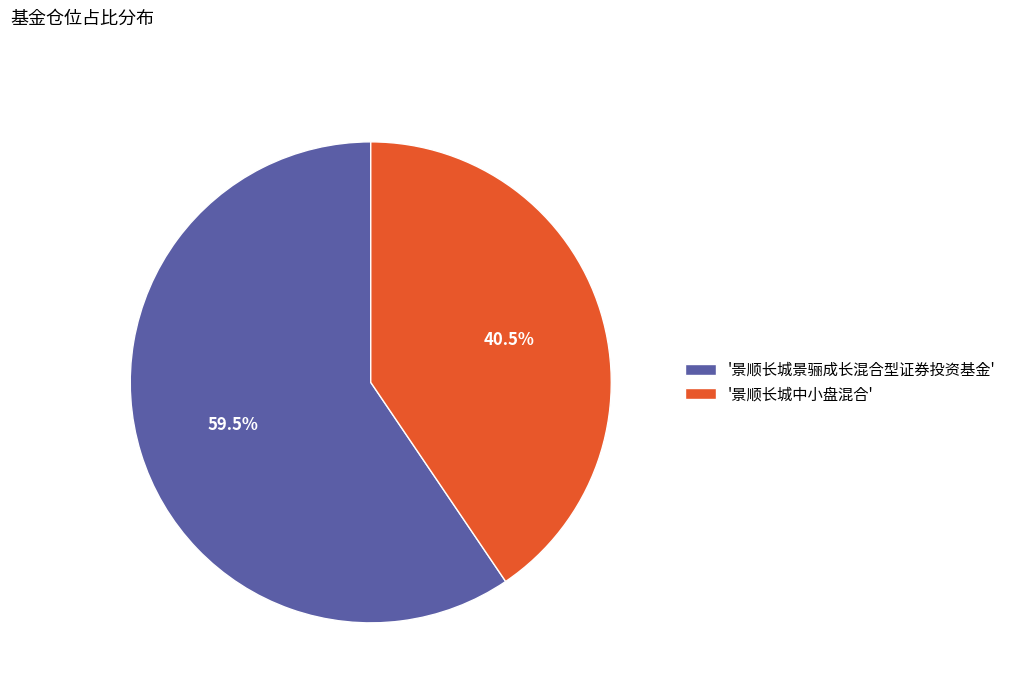

Does '景顺长城中小盘混合' account for over 50% of the chart?

No